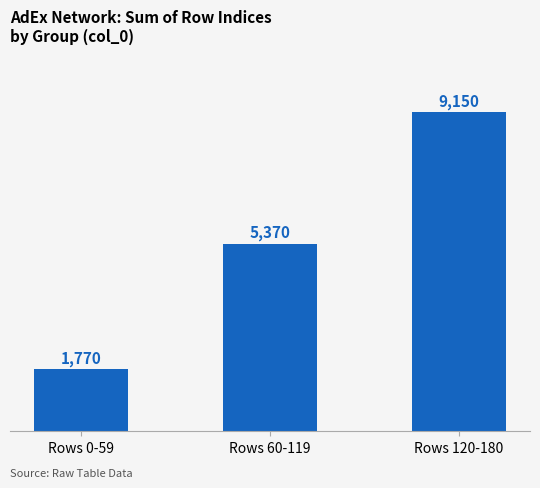

Rank the categories by value from highest to lowest.

Rows 120-180, Rows 60-119, Rows 0-59